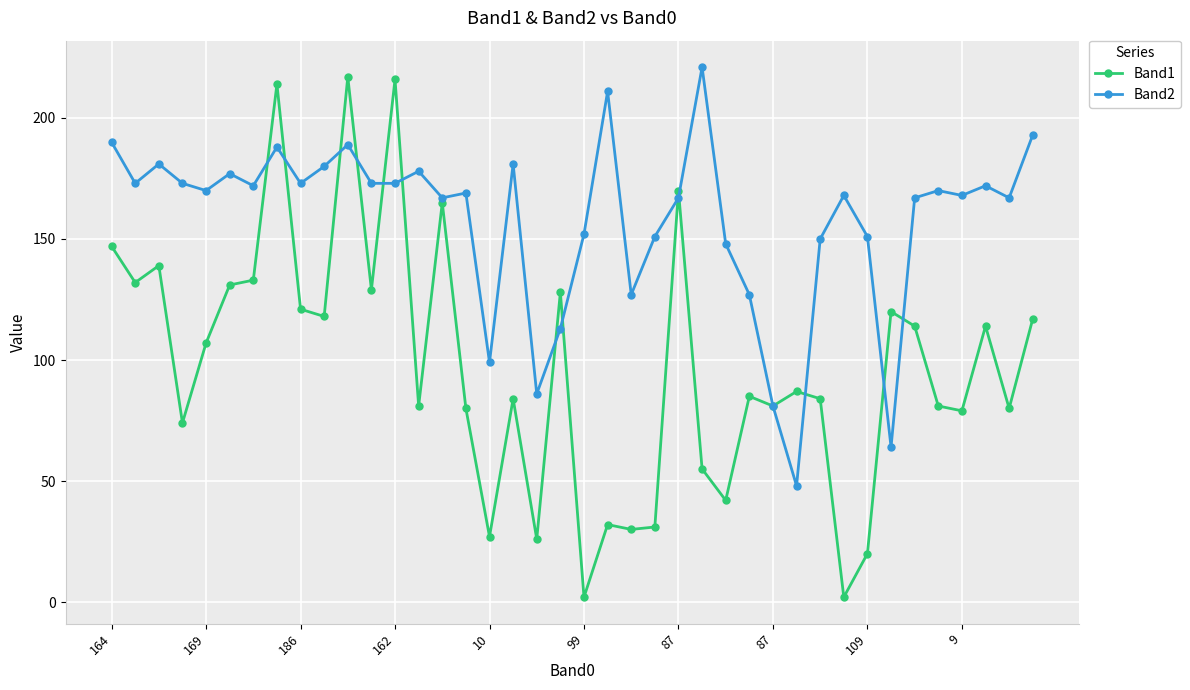

How many distinct data groups are displayed?

2